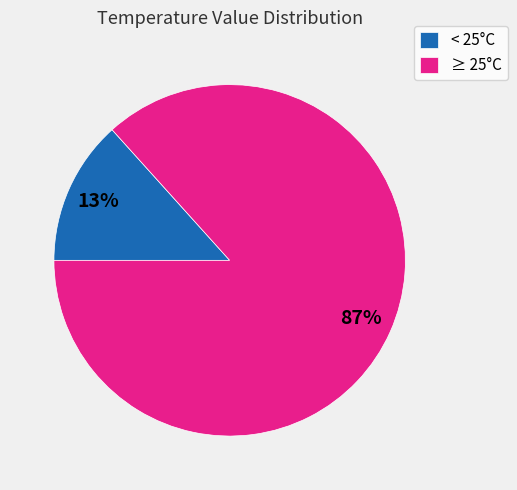

Is the sum of < 25°C and ≥ 25°C greater than half?

Yes